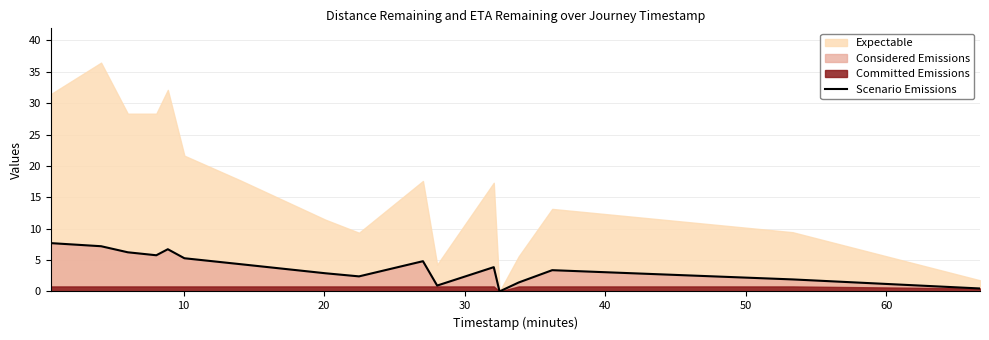

Does the chart display data point markers on the line(s)?

No